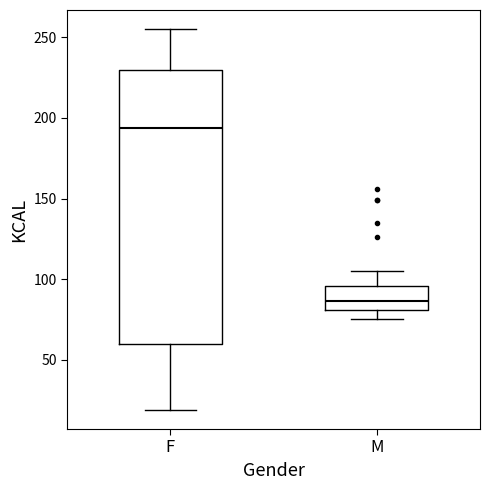

Which box is the tallest, from its lower edge to its upper edge?

F